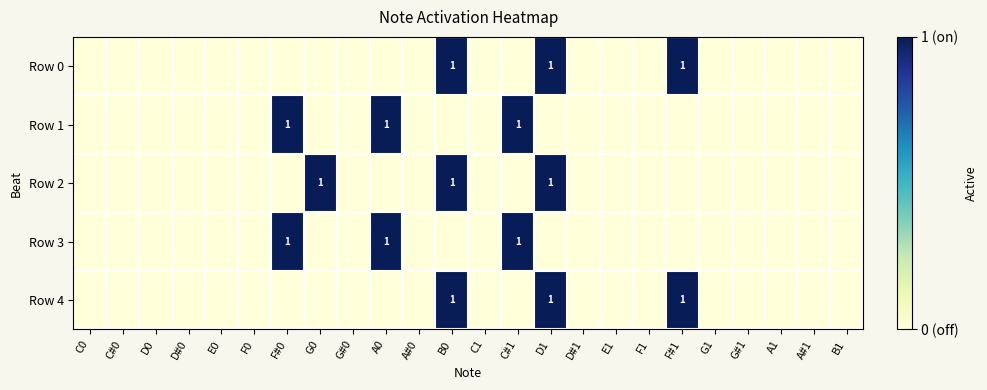

True or false: Row 1 has a value of 2 at F#0.

False